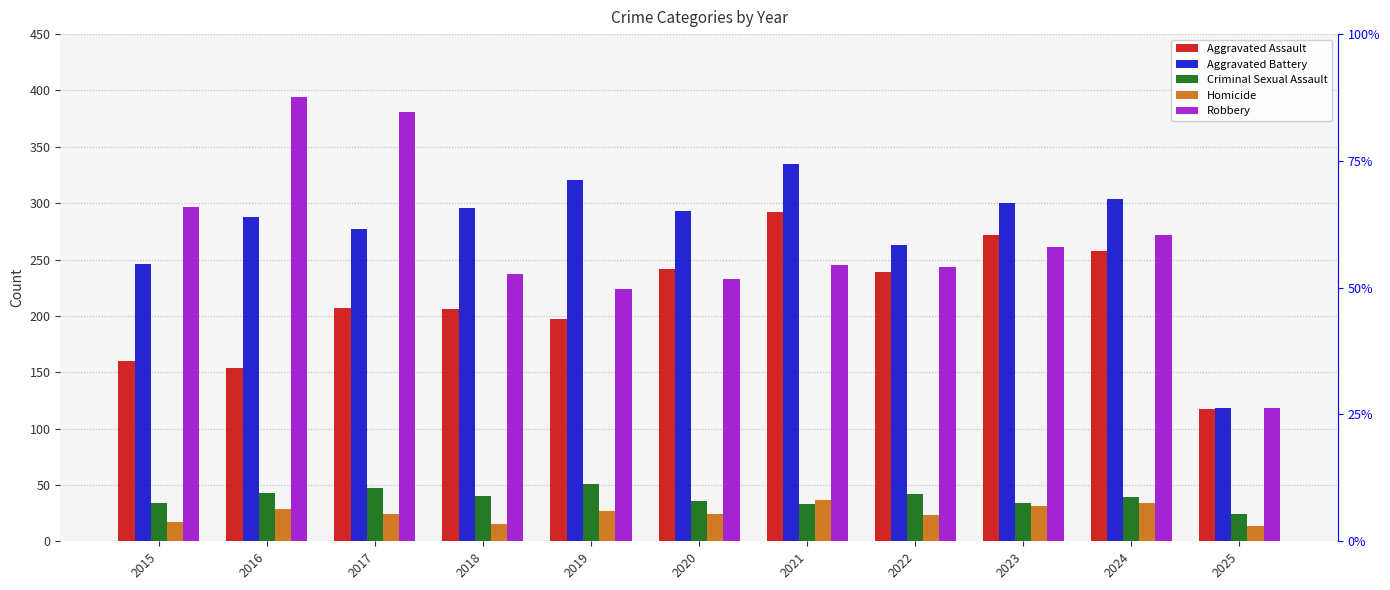

Does the chart contain any negative values?

No